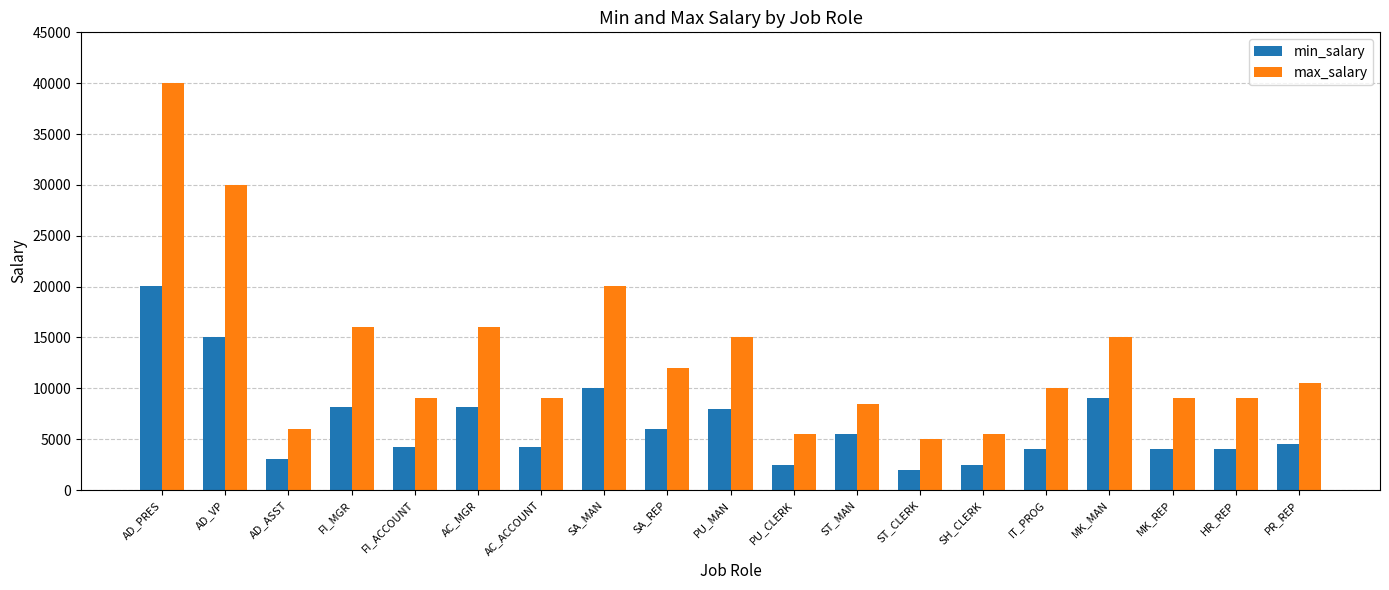

Where is max_salary nearest to the value 22500?

SA_MAN